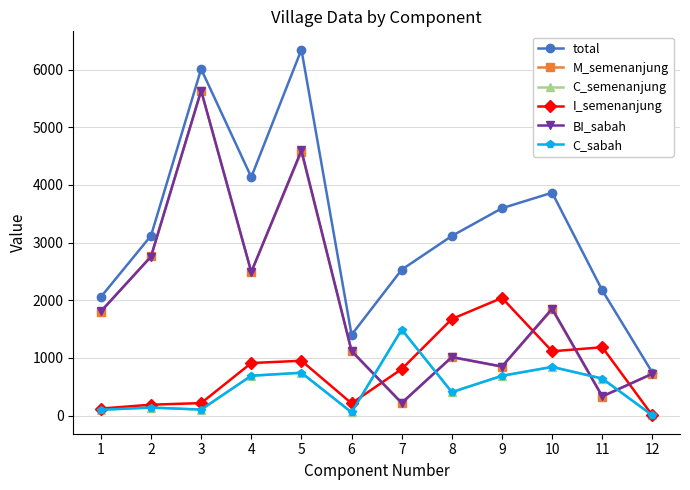

Does the chart have visible grid lines?

Yes